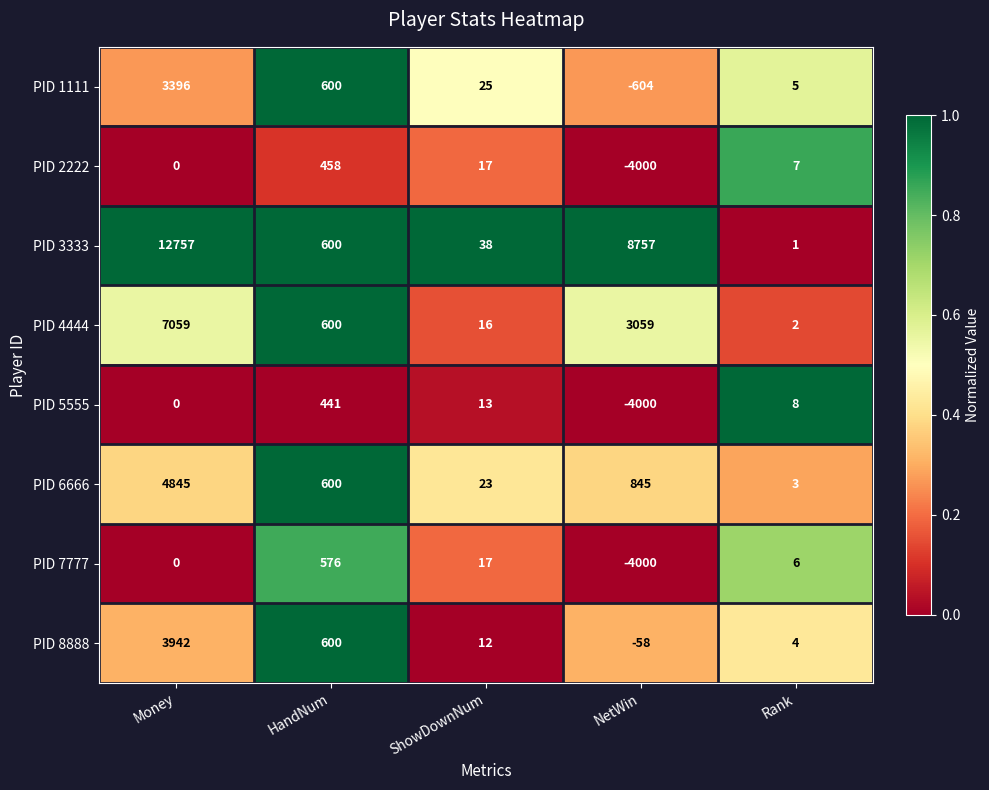

What is the difference between the highest and lowest values at NetWin?

12757